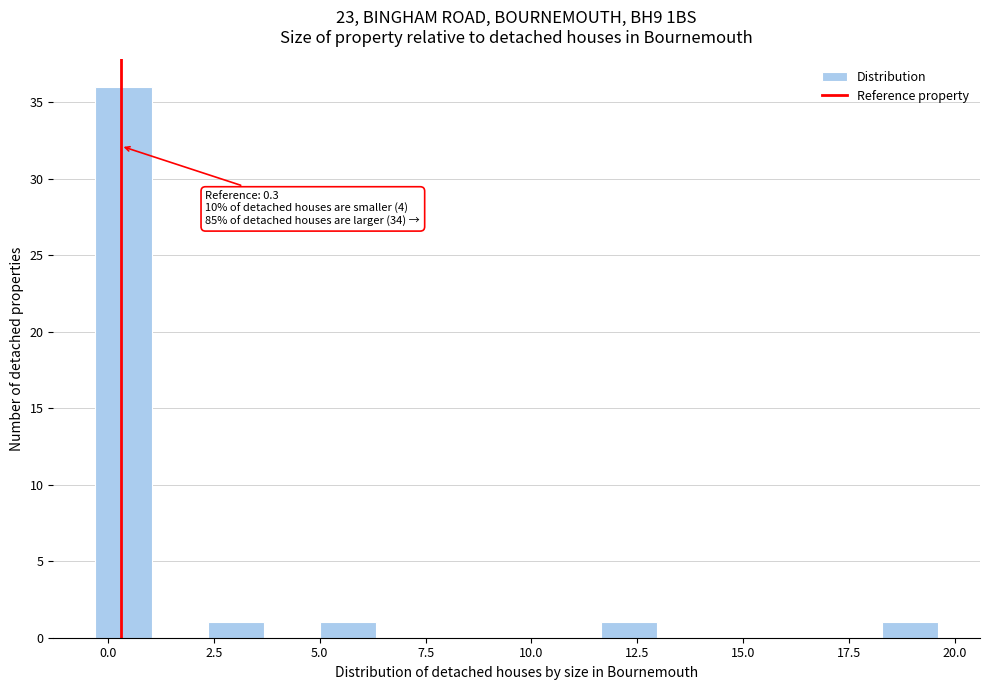

Read against the x-axis, roughly where is the centre of the tallest bar?

0.5